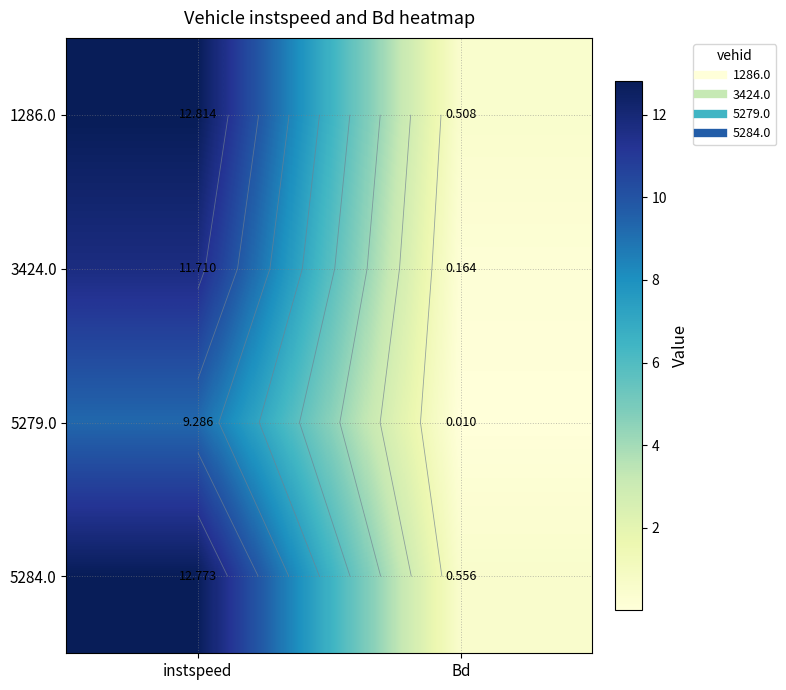

Which label corresponds to the smallest value in the chart?

Bd